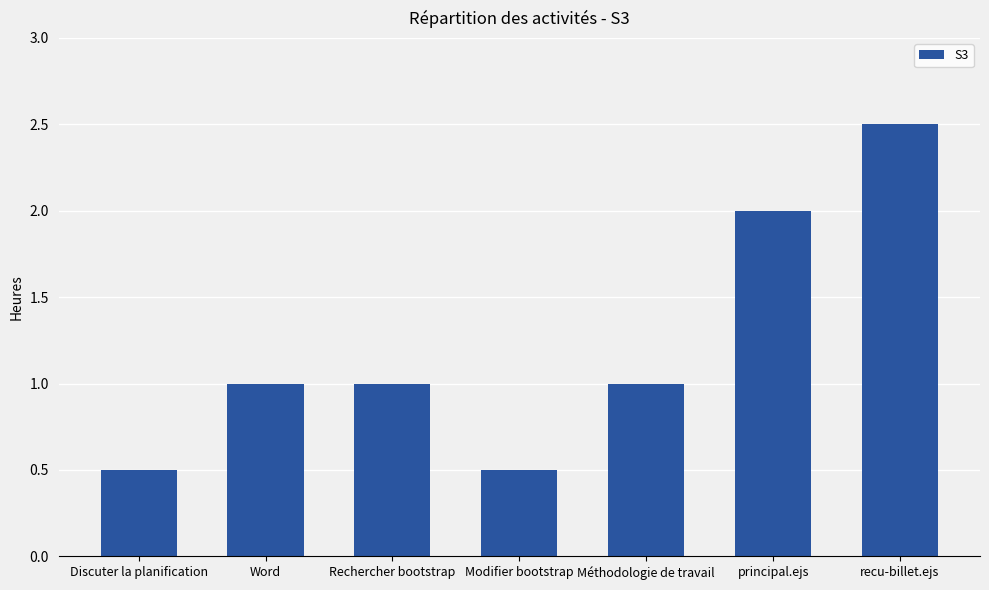

What is the maximum value shown in the chart?

2.5